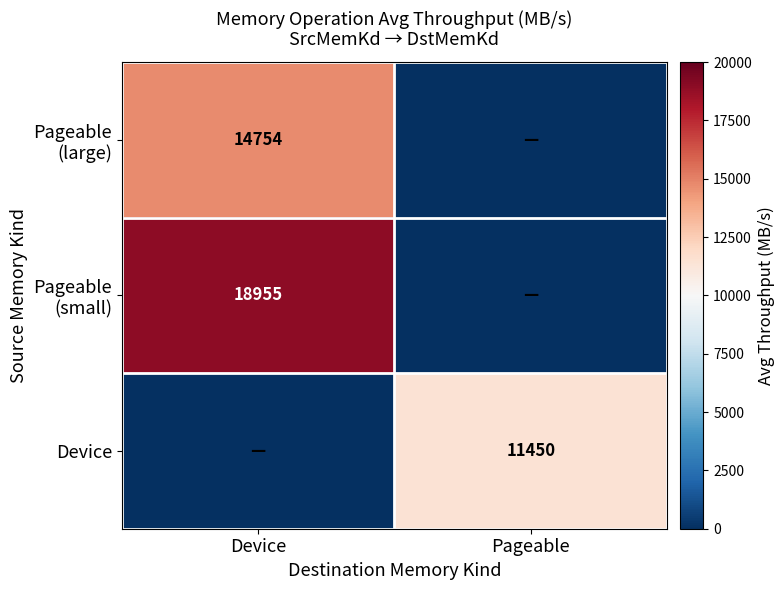

Which series has the largest range (max minus min)?

Pageable (small)